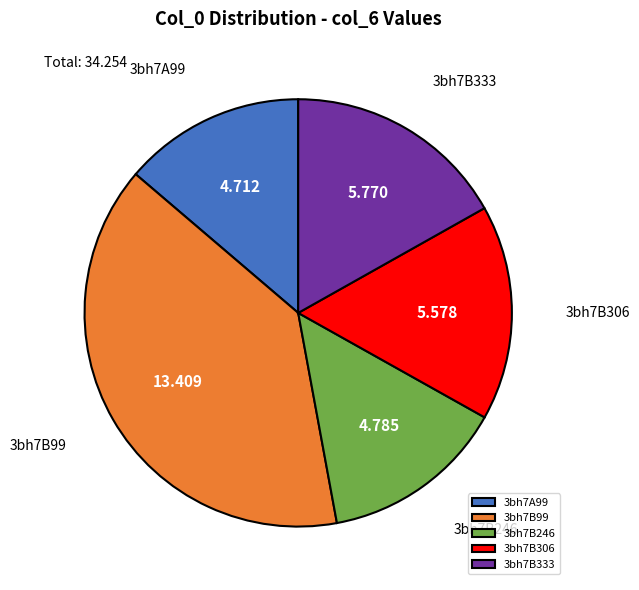

Approximately how many times larger is the value at 3bh7B99 compared to 3bh7A99?

2.8